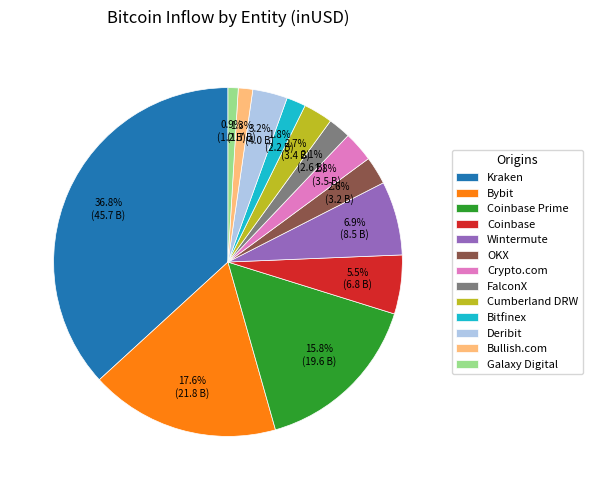

What percentage is NOT represented by FalconX?

97.9%